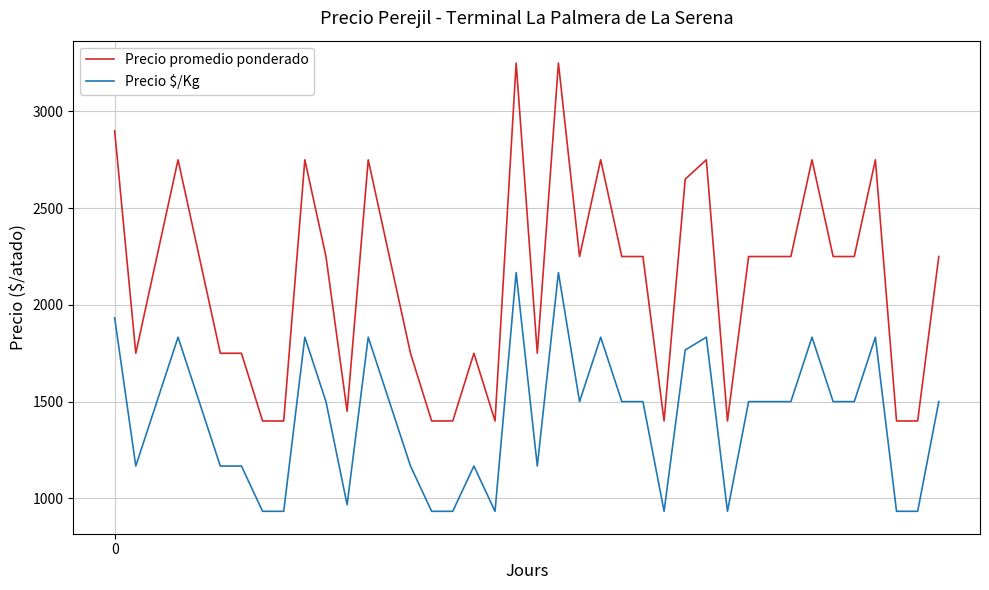

What is the difference between the maximum and minimum values in the Precio $/Kg series?

1234